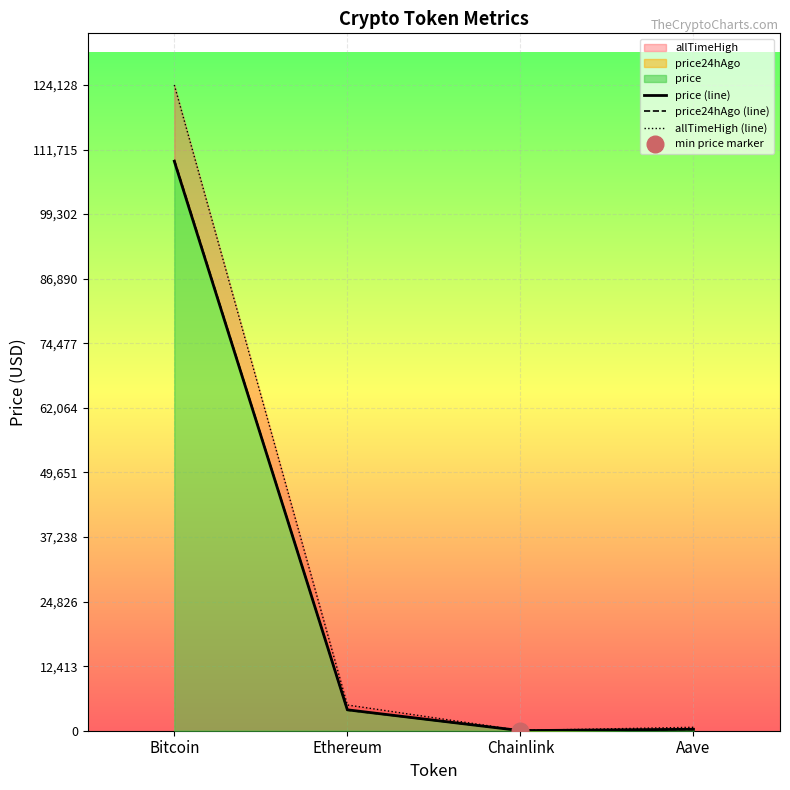

What is the value of the price (line) point at the 1st from the left?

109468.0